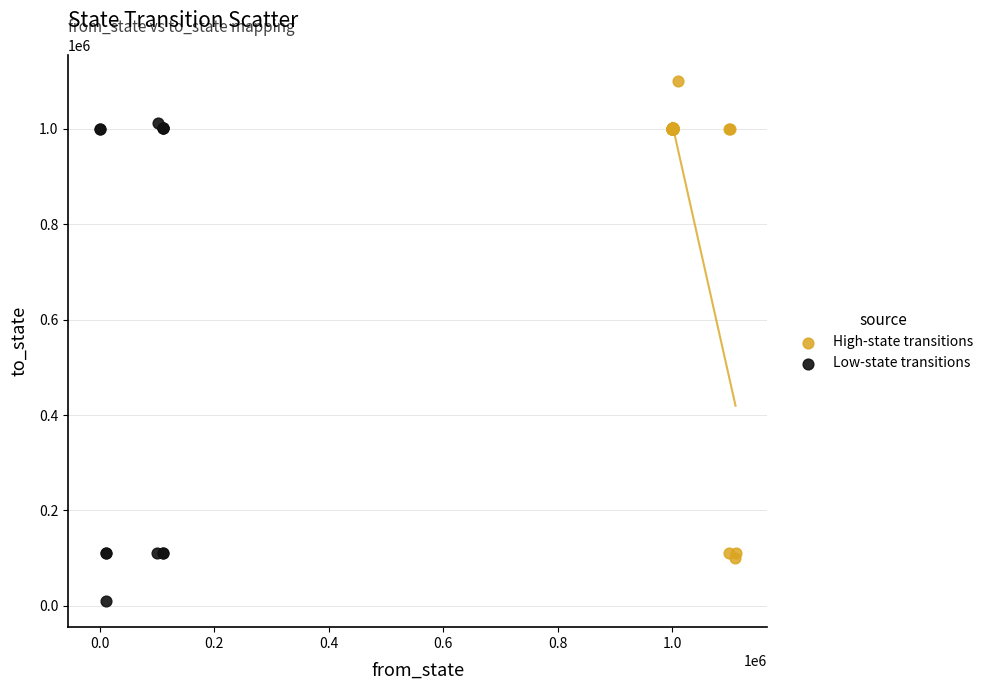

Which series contains the highest Y value?

High-state transitions